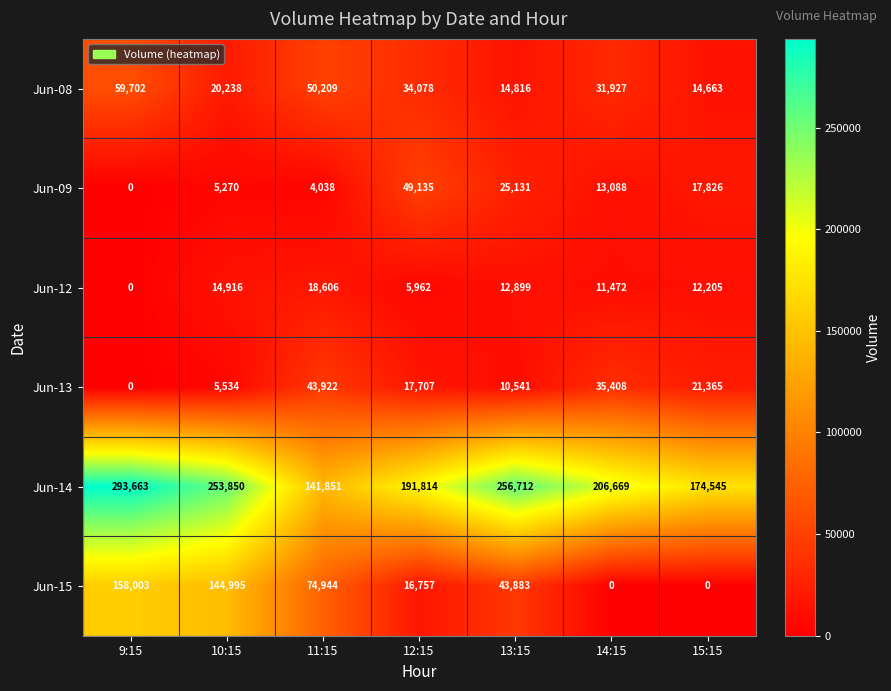

List the series in order of their peak value, highest first.

Jun-14, Jun-15, Jun-08, Jun-09, Jun-13, Jun-12